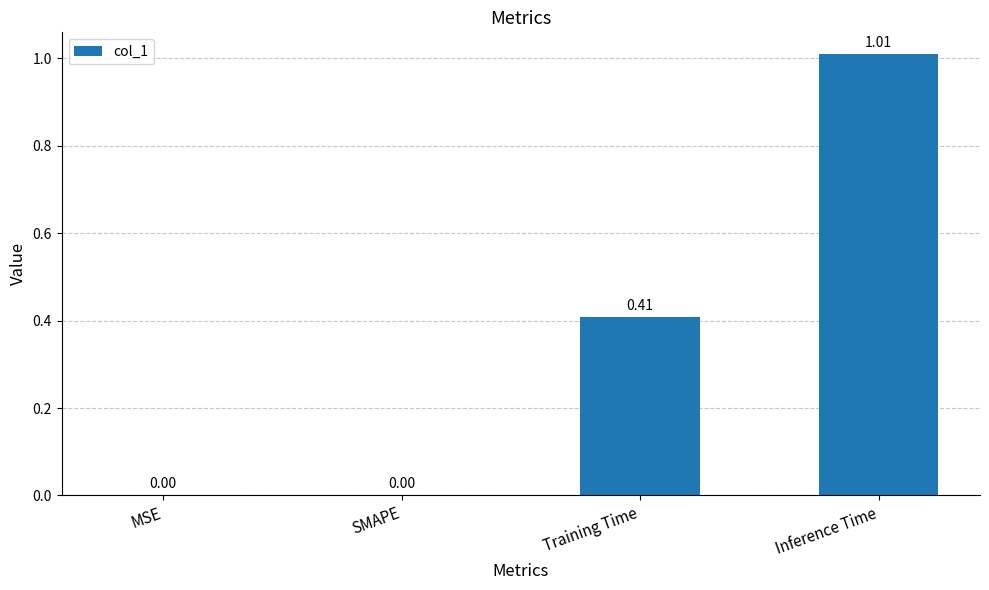

Which has a higher value, SMAPE or Inference Time?

Inference Time